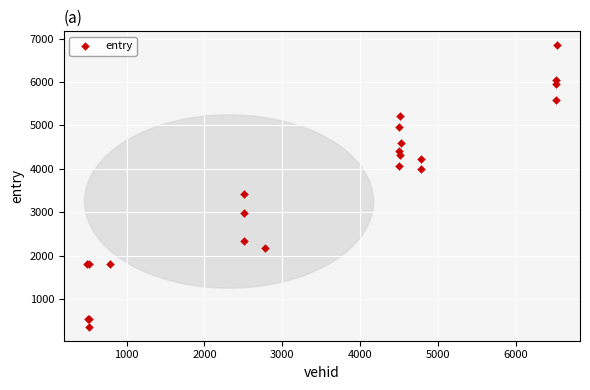

What Y value in the scatter plot is closest to 3604?

3428.5